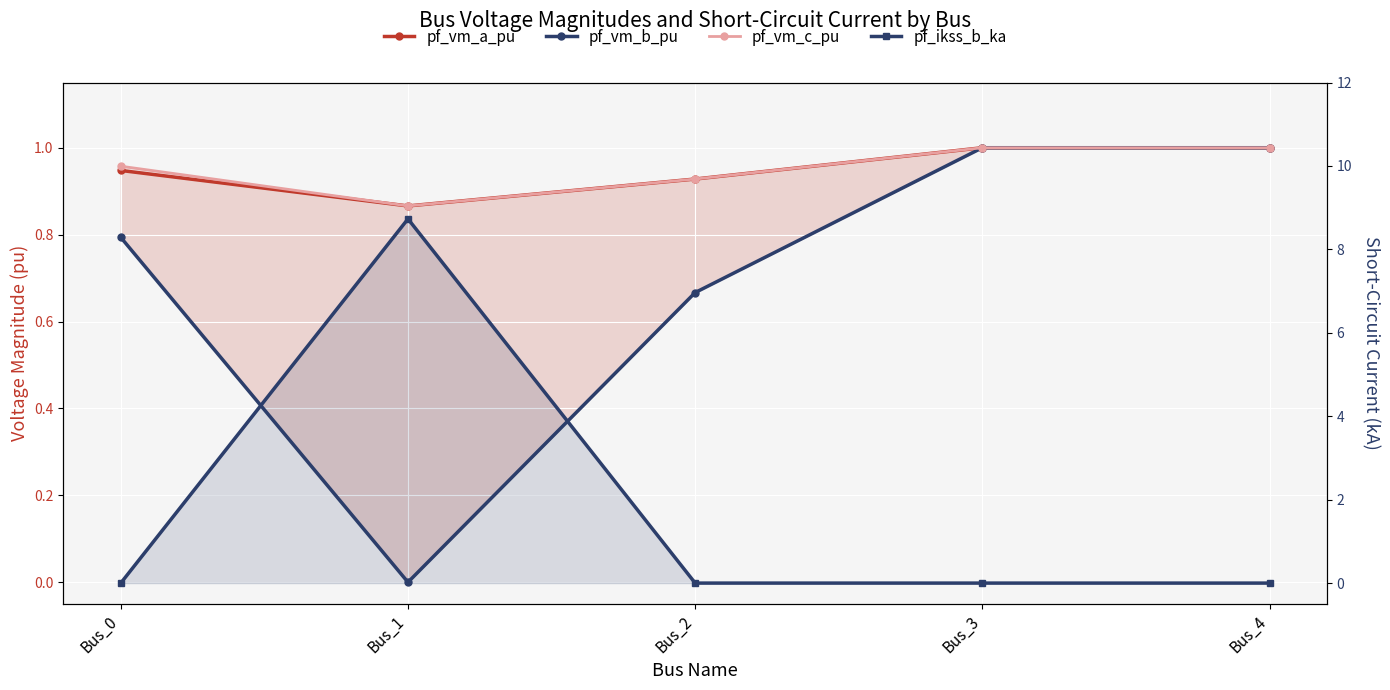

What is the value of the pf_vm_b_pu point at the 3rd from the left?

0.7